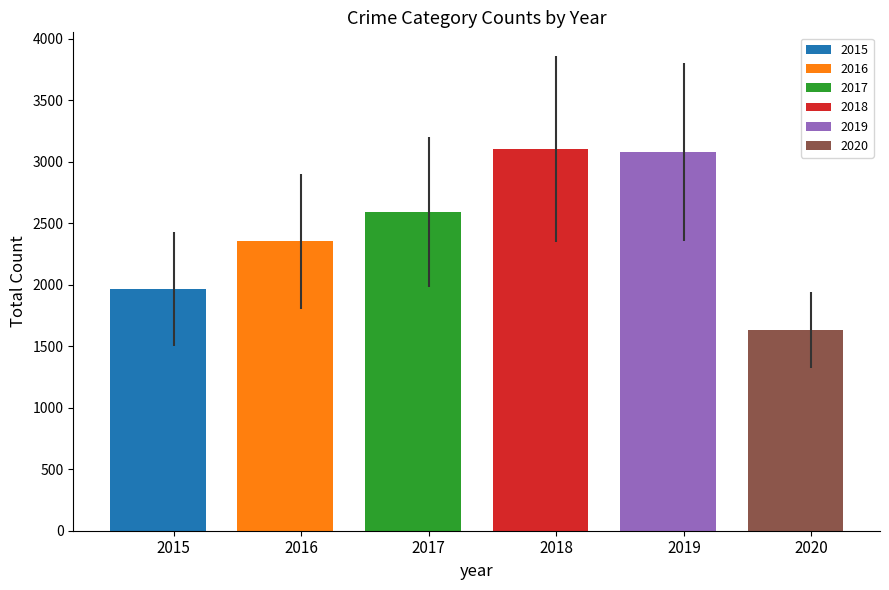

Which series has the largest total across all categories?

2018